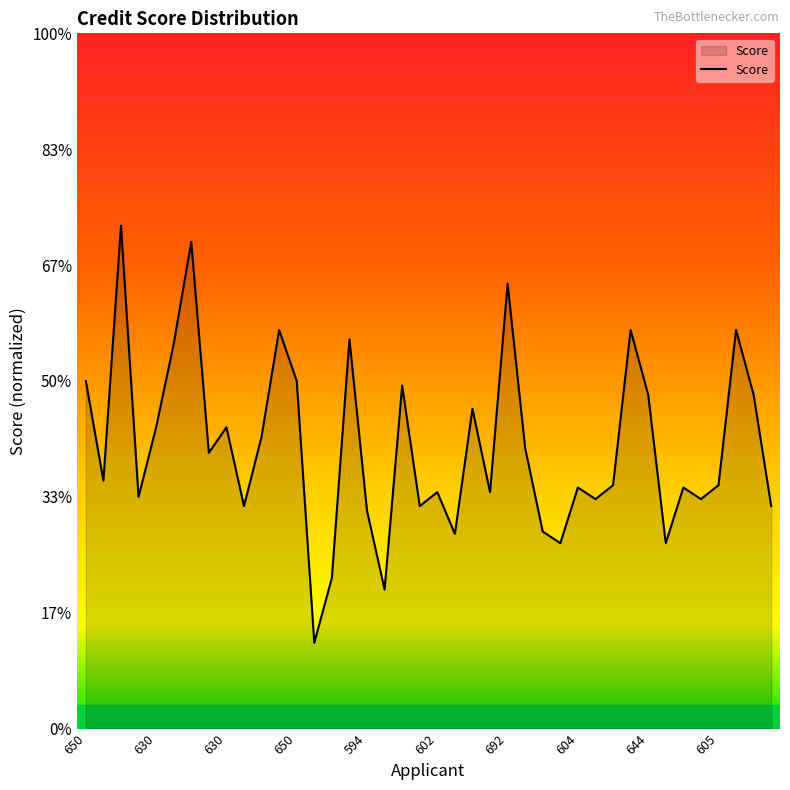

Does the chart have visible grid lines?

No